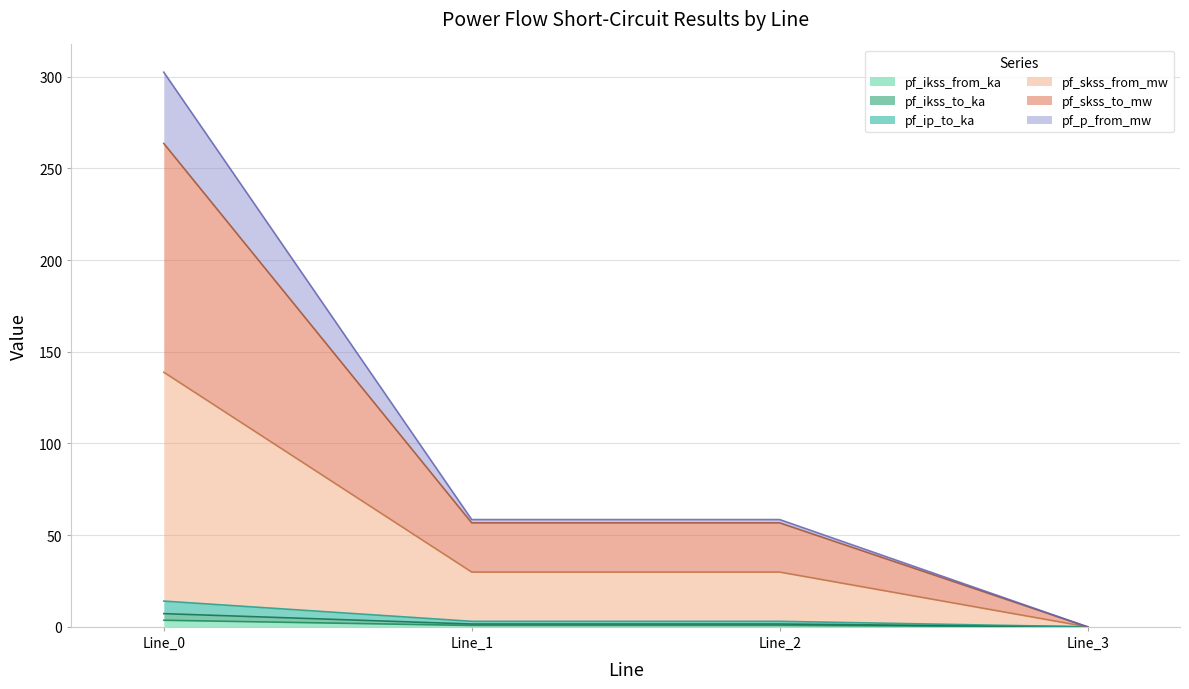

What is the value of the pf_skss_to_mw point at the 1st from the left?

263.6